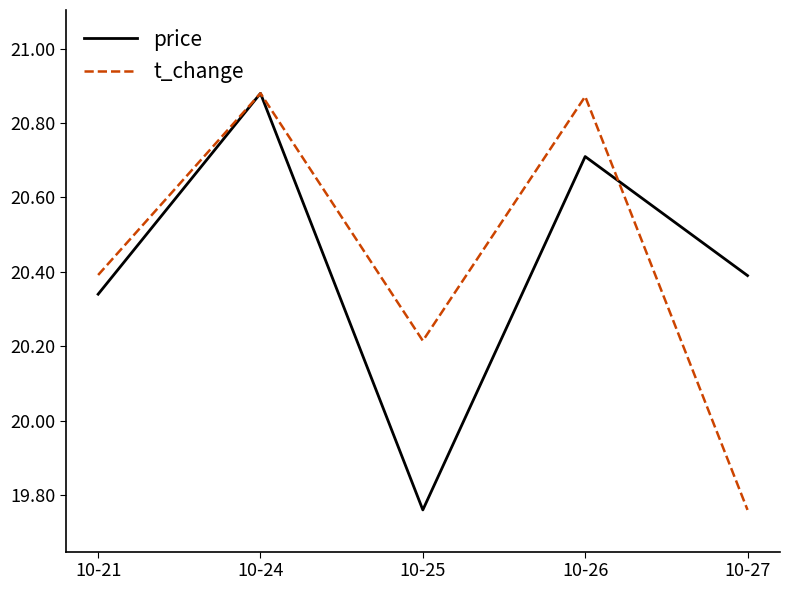

What are all the series names shown in the legend?

price, t_change